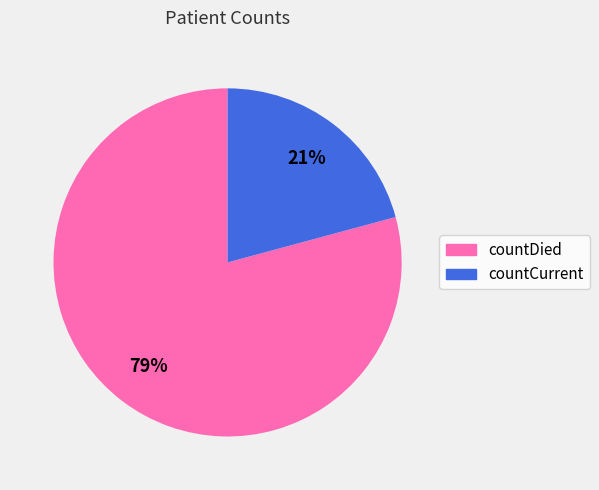

To the nearest percent, what percentage of the pie is countDied?

79%